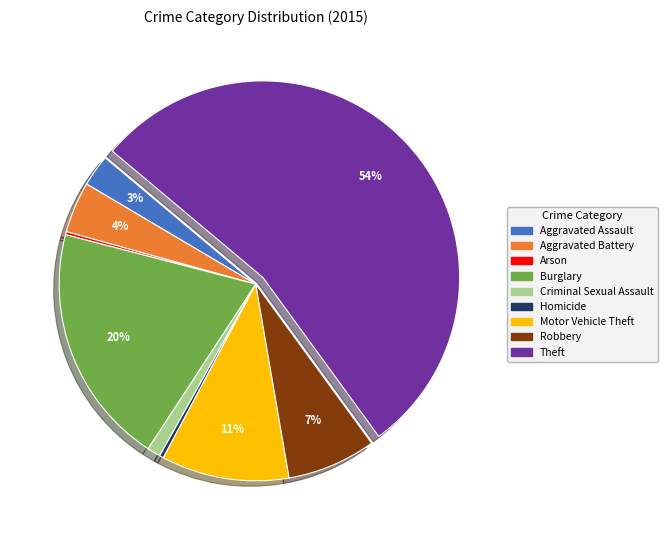

Do Homicide and Robbery together represent more than half of the pie?

No